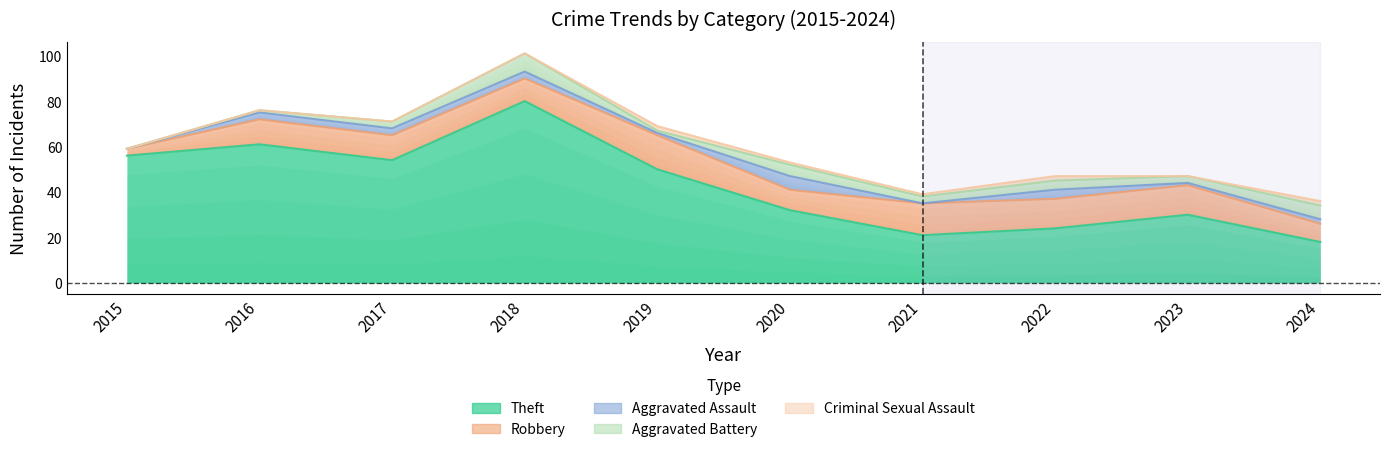

Where is the first local minimum for Robbery?

2018